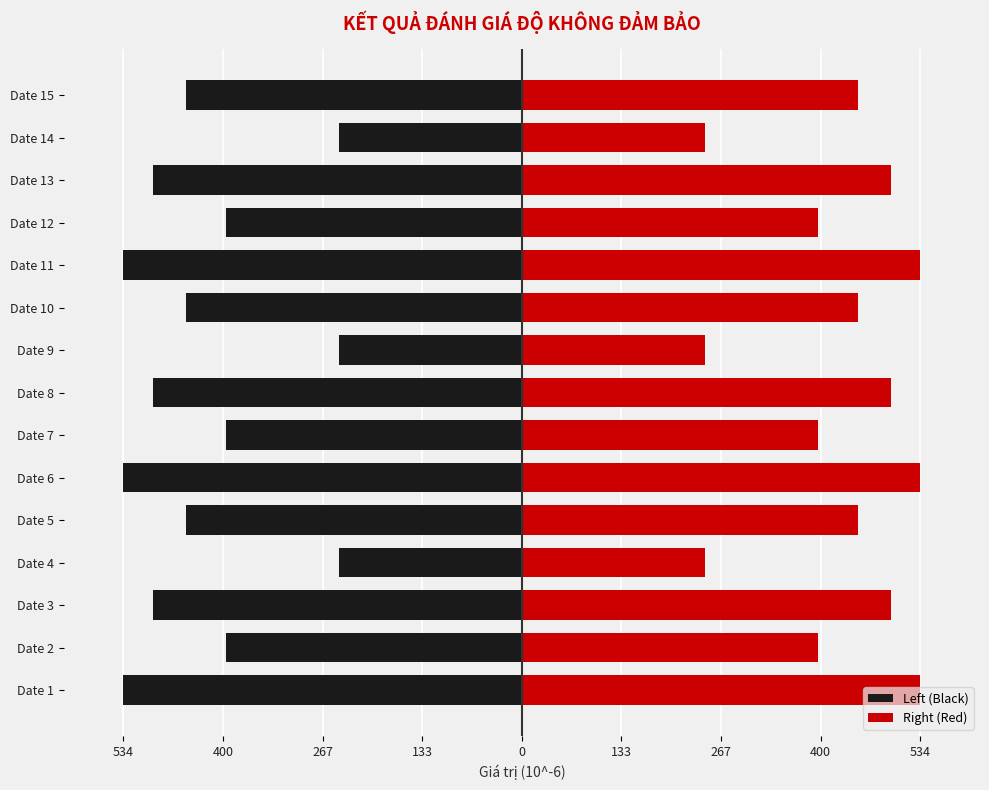

How many groups of bars are there?

15